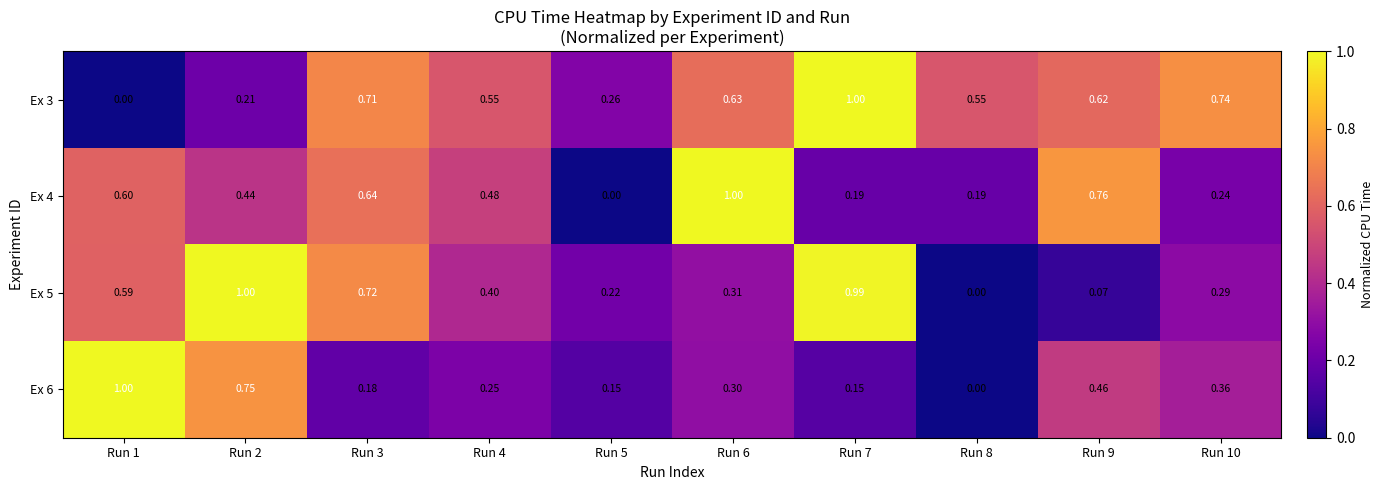

Is the value of Ex 3 at Run 10 greater than the value of Ex 6 at Run 3?

Yes